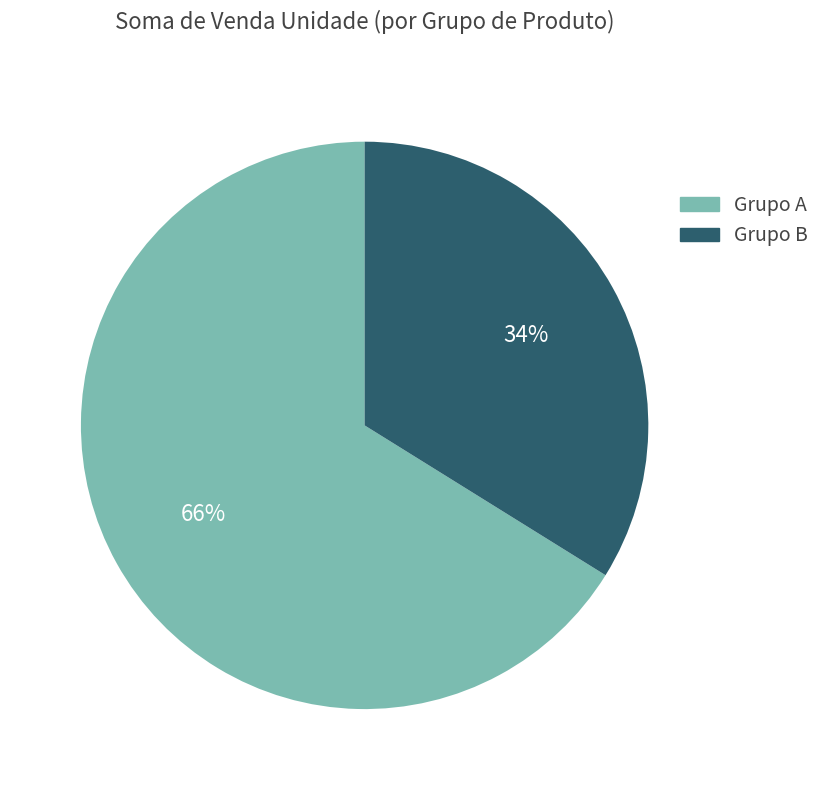

Is there a majority slice in this chart?

Yes